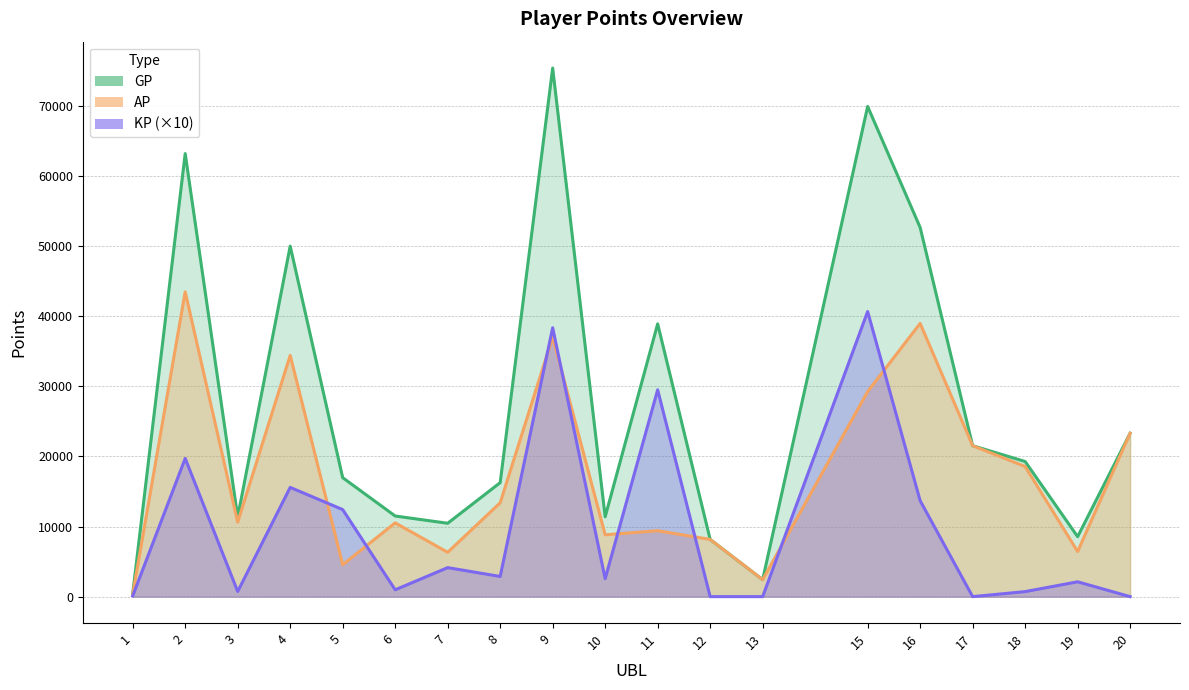

How many values in the KP series are below 2565?

9